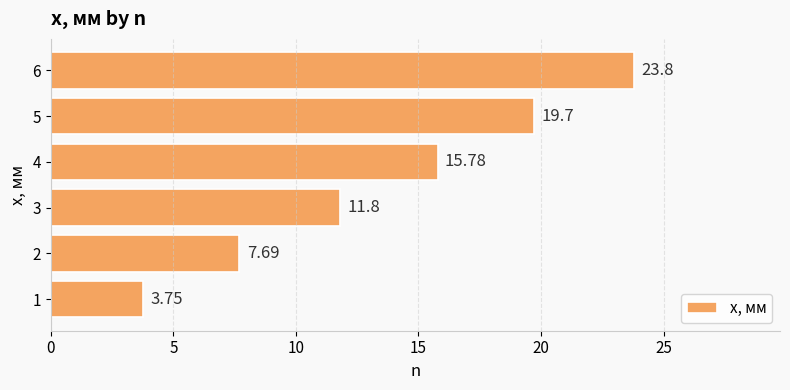

What is the change in value from 2 to 4?

+8.1